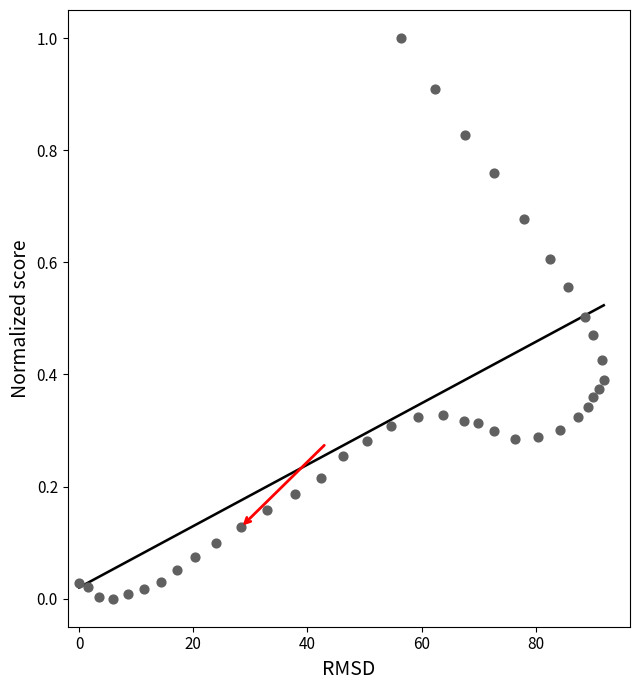

What is the range of X values (max minus min)?

91.9